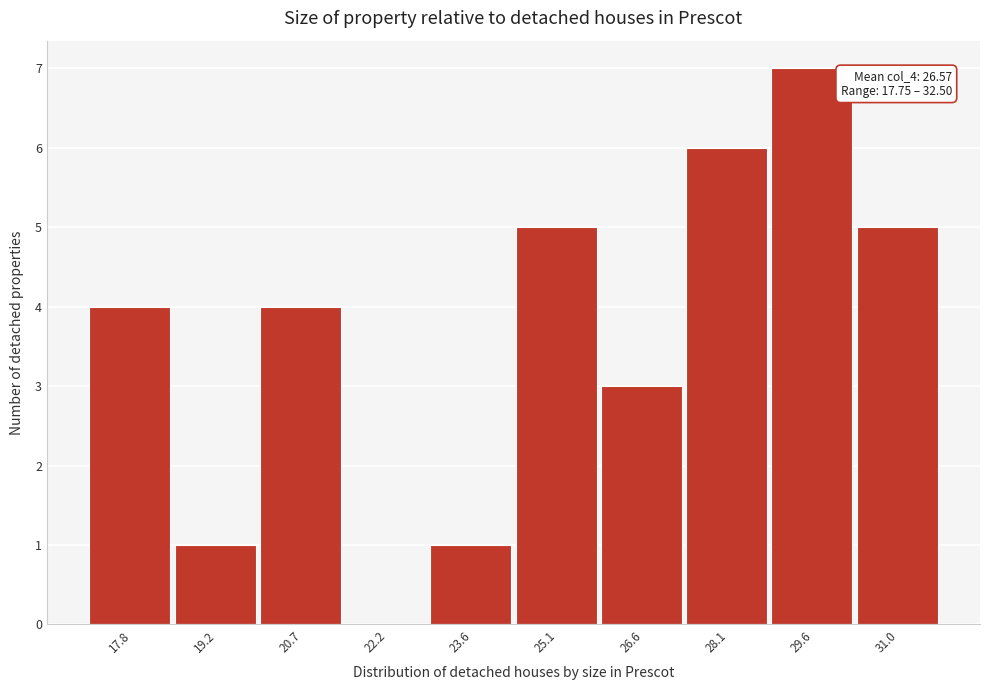

Reading left to right, extract all data points from this chart.

17.8=4	19.2=1	20.7=4	22.2=0	23.6=1	25.1=5	26.6=3	28.1=6	29.6=7	31.0=5